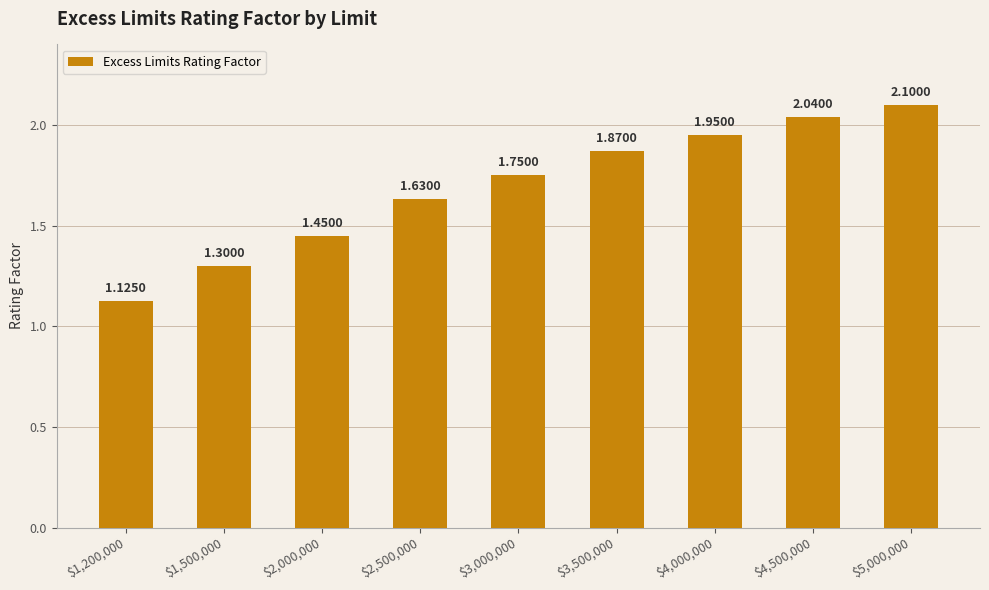

Which label corresponds to the largest value in the chart?

$5,000,000